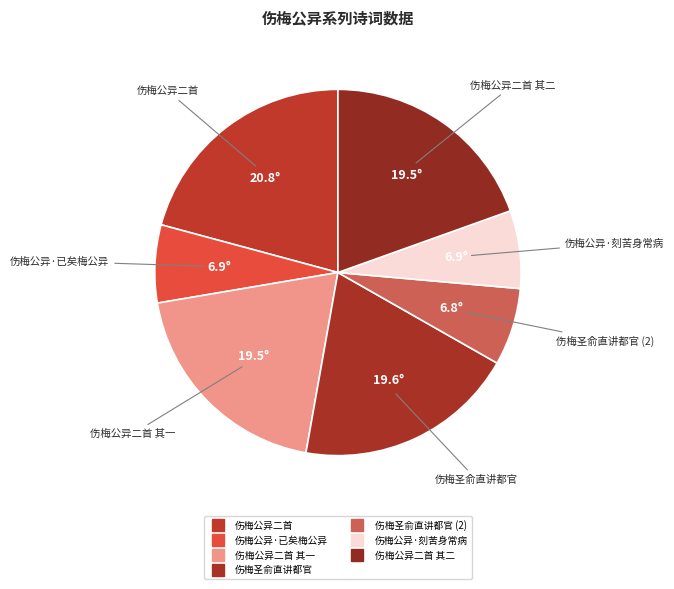

How many slices are in this pie chart?

7